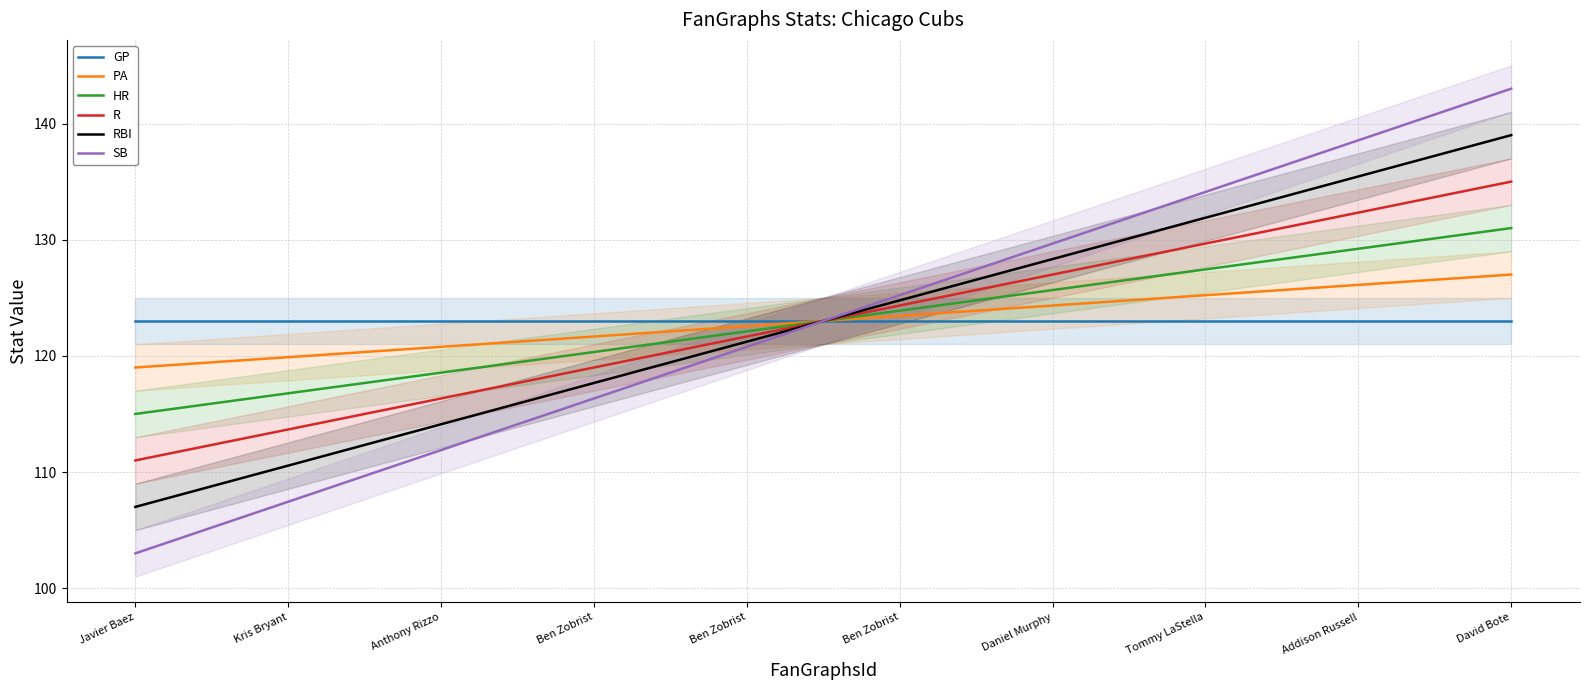

Reading right to left, what are all the values shown in this chart?

GP: David Bote=123.0	Addison Russell=123.0	Tommy LaStella=123.0	Daniel Murphy=123.0	Ben Zobrist=123.0	Ben Zobrist=123.0	Ben Zobrist=123.0	Anthony Rizzo=123.0	Kris Bryant=123.0	Javier Baez=123.0
PA: David Bote=127.0	Addison Russell=126.1	Tommy LaStella=125.2	Daniel Murphy=124.3	Ben Zobrist=123.4	Ben Zobrist=122.6	Ben Zobrist=121.7	Anthony Rizzo=120.8	Kris Bryant=119.9	Javier Baez=119.0
HR: David Bote=131.0	Addison Russell=129.2	Tommy LaStella=127.4	Daniel Murphy=125.7	Ben Zobrist=123.9	Ben Zobrist=122.1	Ben Zobrist=120.3	Anthony Rizzo=118.6	Kris Bryant=116.8	Javier Baez=115.0
R: David Bote=135.0	Addison Russell=132.3	Tommy LaStella=129.7	Daniel Murphy=127.0	Ben Zobrist=124.3	Ben Zobrist=121.7	Ben Zobrist=119.0	Anthony Rizzo=116.3	Kris Bryant=113.7	Javier Baez=111.0
RBI: David Bote=139.0	Addison Russell=135.4	Tommy LaStella=131.9	Daniel Murphy=128.3	Ben Zobrist=124.8	Ben Zobrist=121.2	Ben Zobrist=117.7	Anthony Rizzo=114.1	Kris Bryant=110.6	Javier Baez=107.0
SB: David Bote=143.0	Addison Russell=138.6	Tommy LaStella=134.1	Daniel Murphy=129.7	Ben Zobrist=125.2	Ben Zobrist=120.8	Ben Zobrist=116.3	Anthony Rizzo=111.9	Kris Bryant=107.4	Javier Baez=103.0